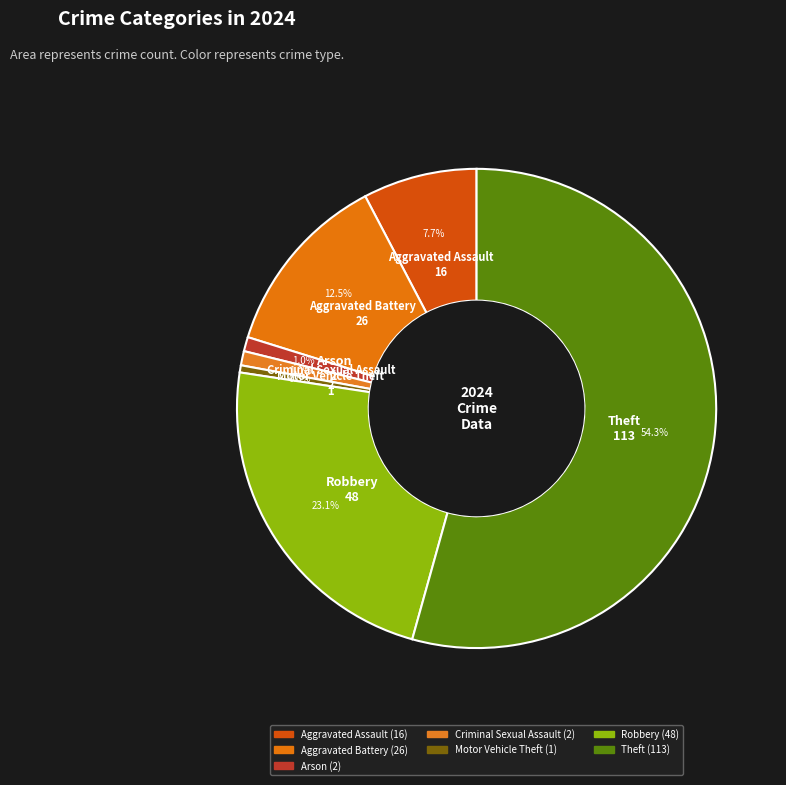

Combined, do Motor Vehicle Theft and Robbery account for over 50%?

No